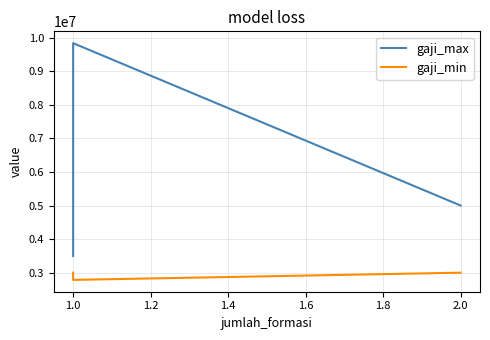

Count the gaji_max values in the range 3500000 to 9834489.

3